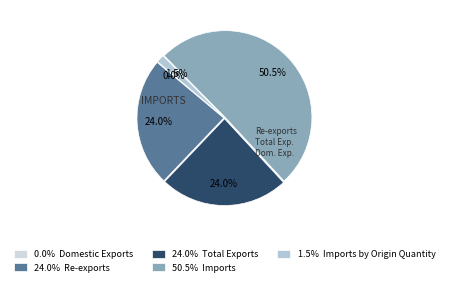

Which slice is the largest?

50.5% Imports